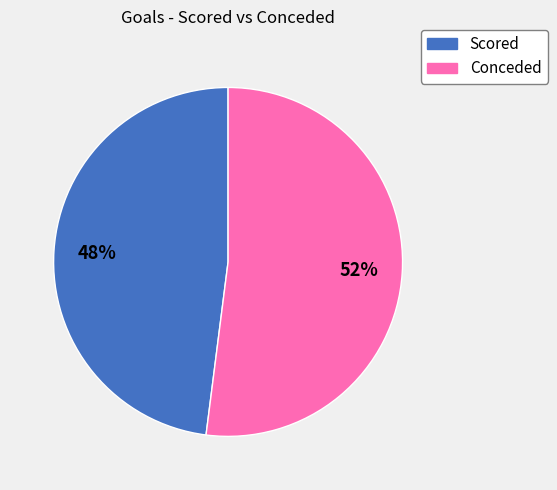

To the nearest percent, what is the difference between the Conceded and Scored slice percentages?

4%